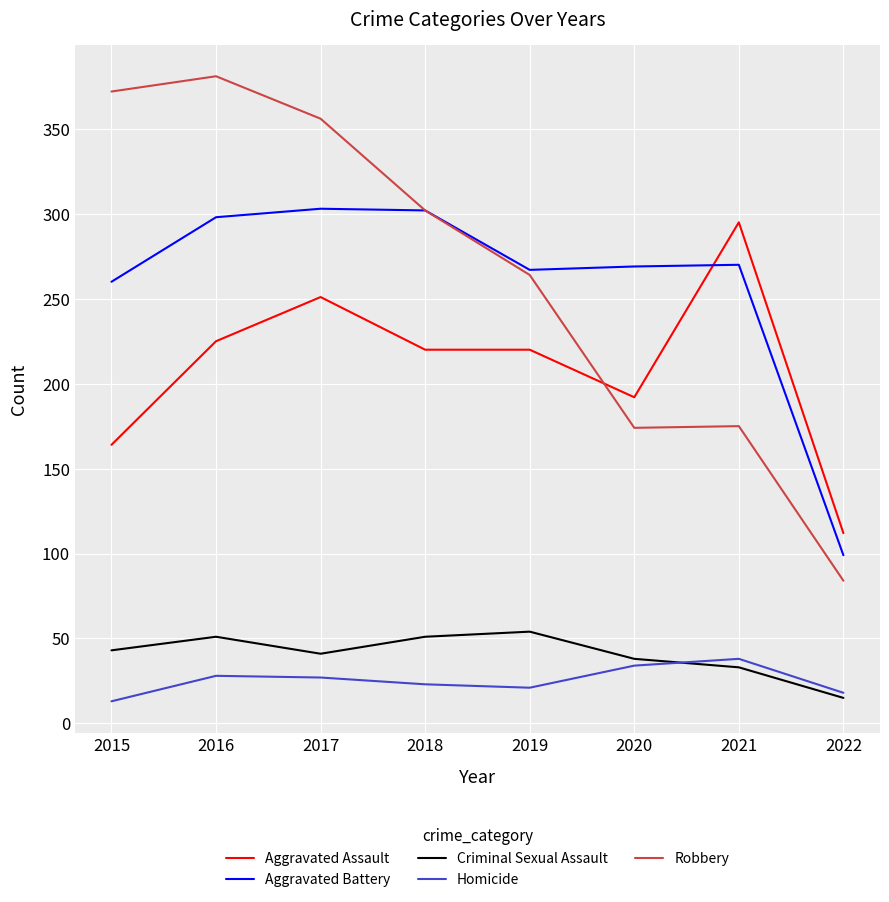

What is the smallest value displayed?

13